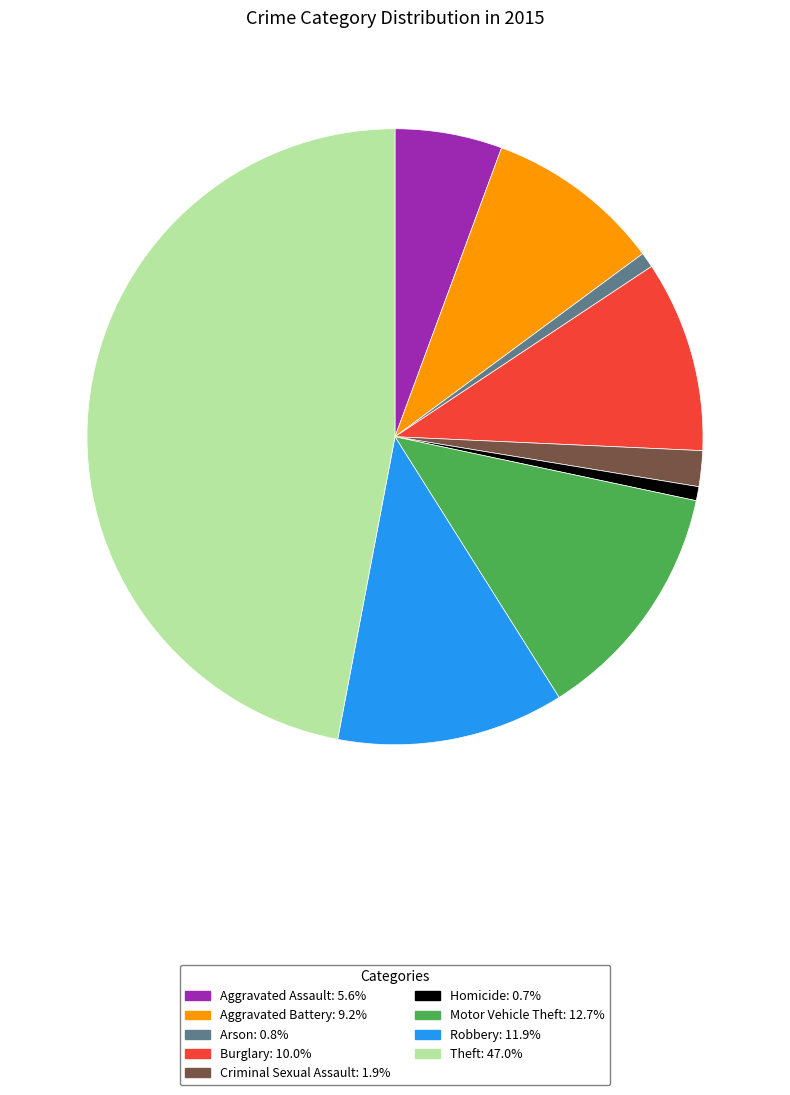

Which has a higher value, Theft or Arson?

Theft